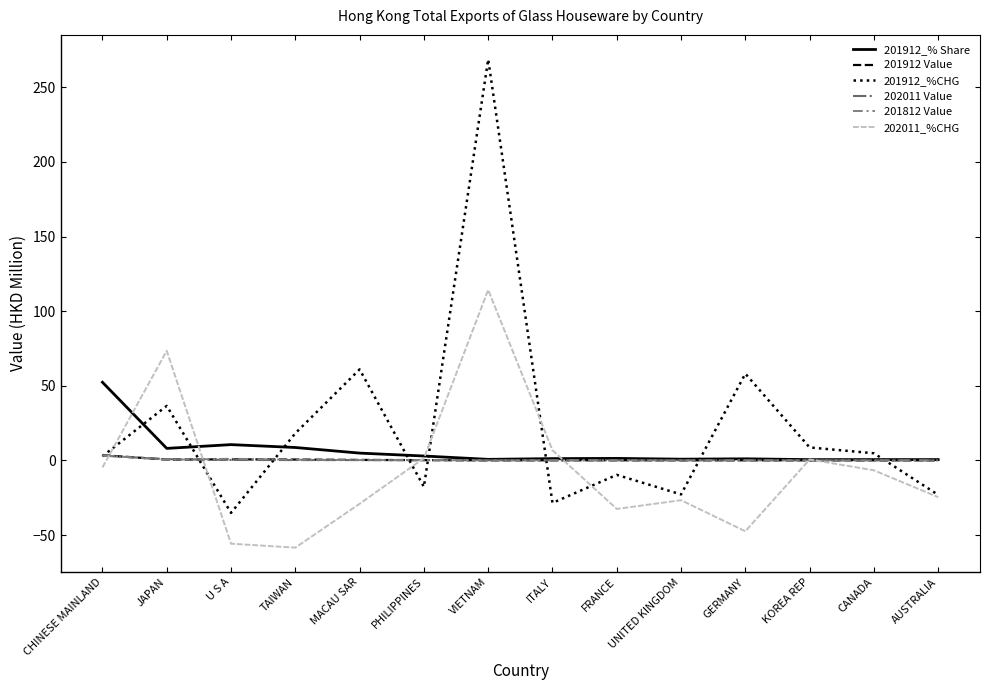

What is the total value across all series at JAPAN?

119.8